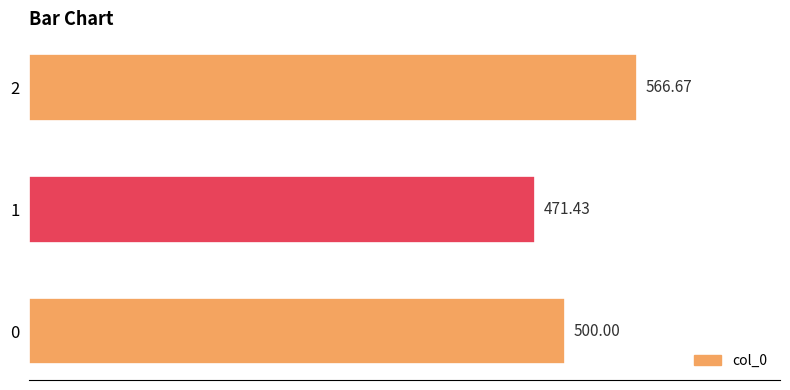

Count the number of data series in this chart.

1